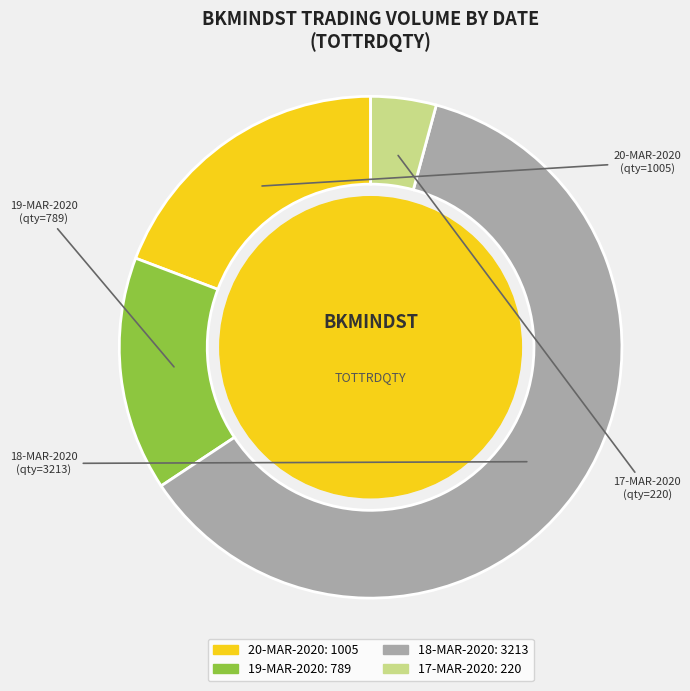

True or false: 19-MAR-2020 accounts for 15% of the total.

True